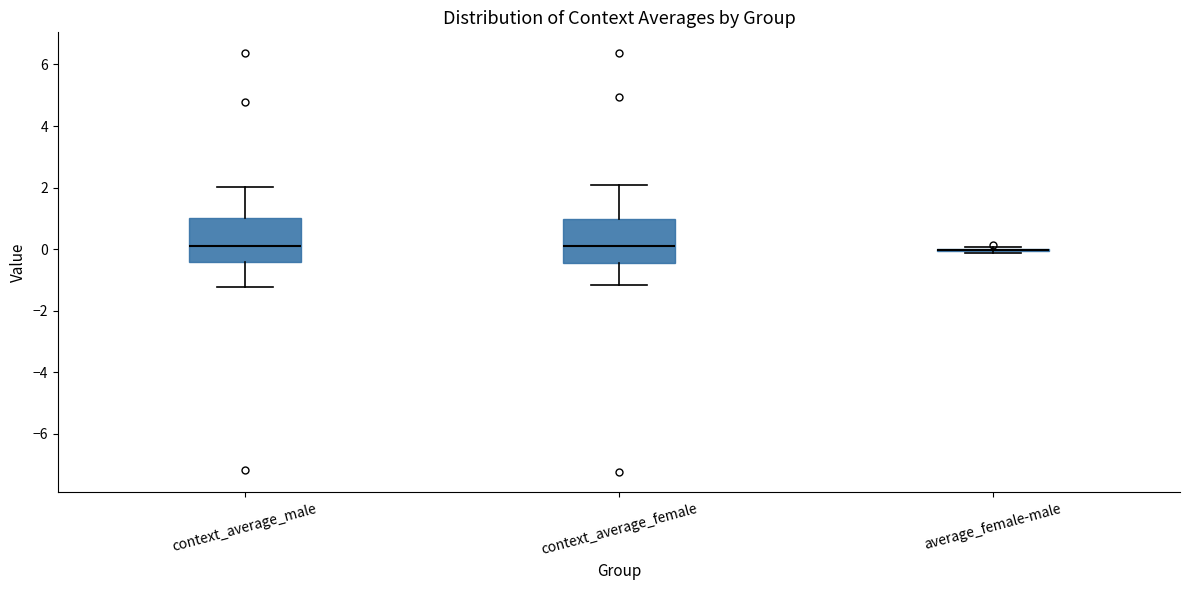

Reading left to right, read every box against the y-axis: the position of its median line, the range the box covers, and the ends of its whiskers. The values are not printed on the chart, so give them approximately, as read against the axis.

context_average_male: median 0.0, box -0.4 to 1.0, whiskers -1.2 to 2.0
context_average_female: median 0.2, box -0.4 to 1.0, whiskers -1.2 to 2.0
average_female-male: box collapsed to a line at 0.0, whiskers -0.2 to 0.0